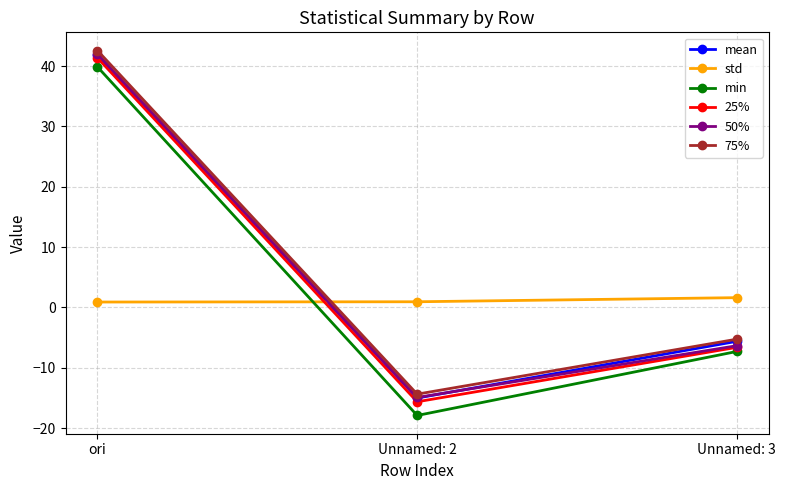

The value of 75% at Unnamed: 2 is -14.4. True or false?

True